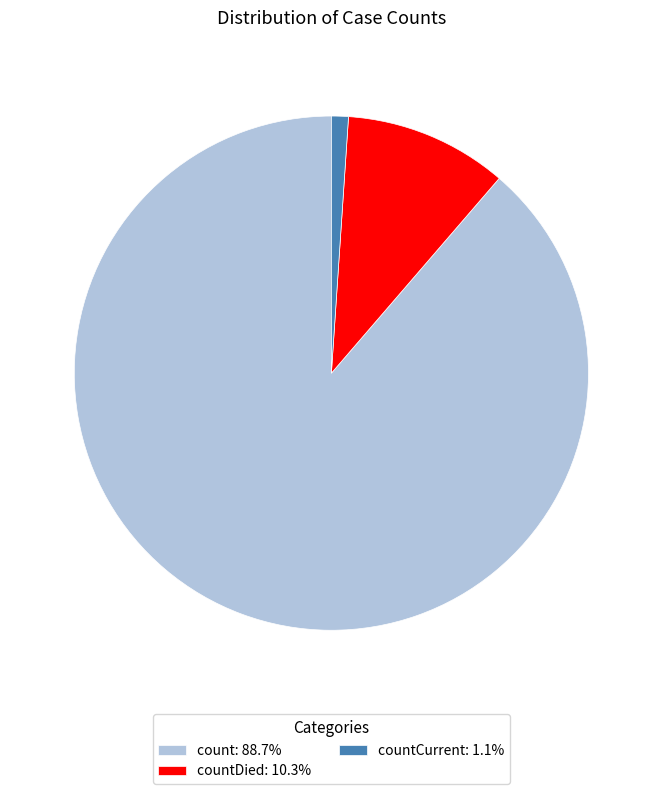

Is there a majority slice in this chart?

Yes